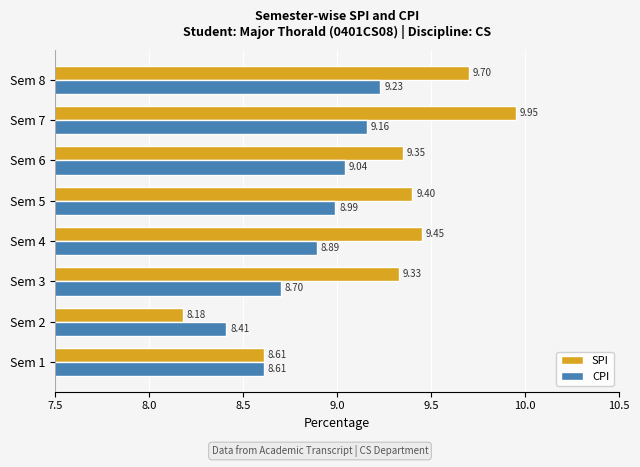

List the series in order of their peak value, highest first.

SPI, CPI